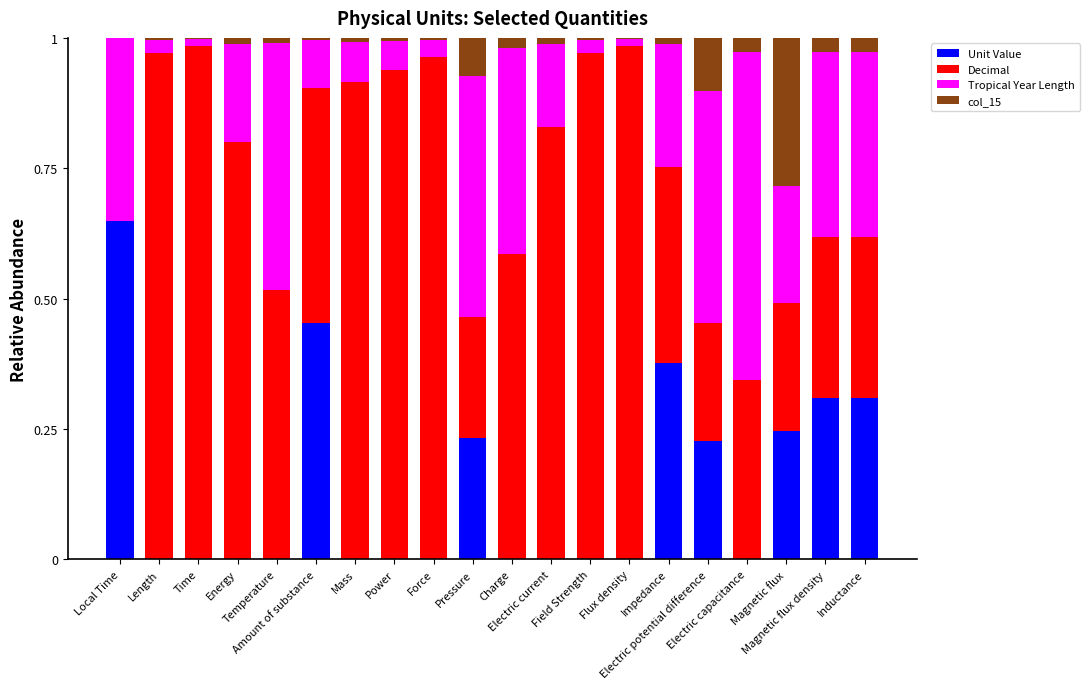

Are the bars grouped side by side (vs. stacked)?

No